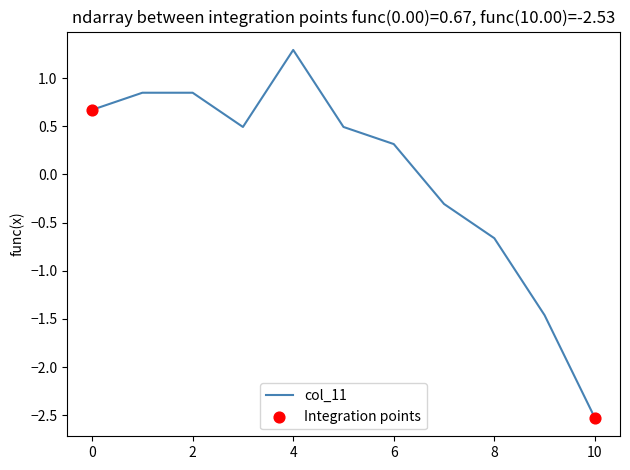

What is the difference between the maximum and minimum values?

3.8